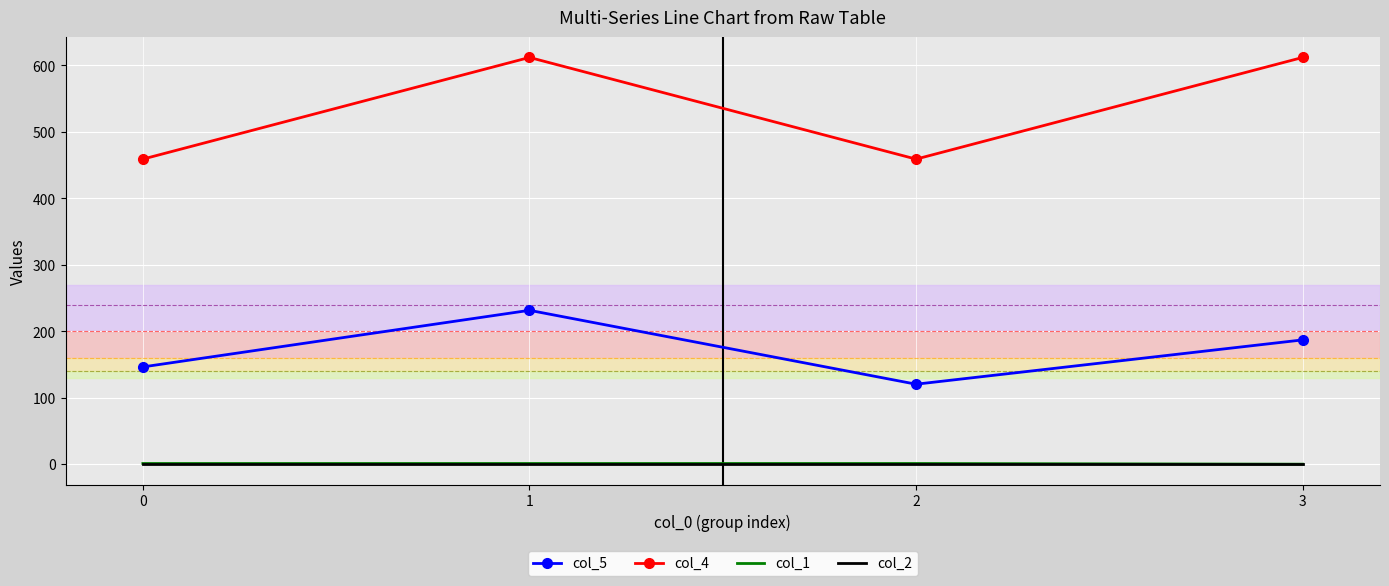

Which series has the largest range (max minus min)?

col_4